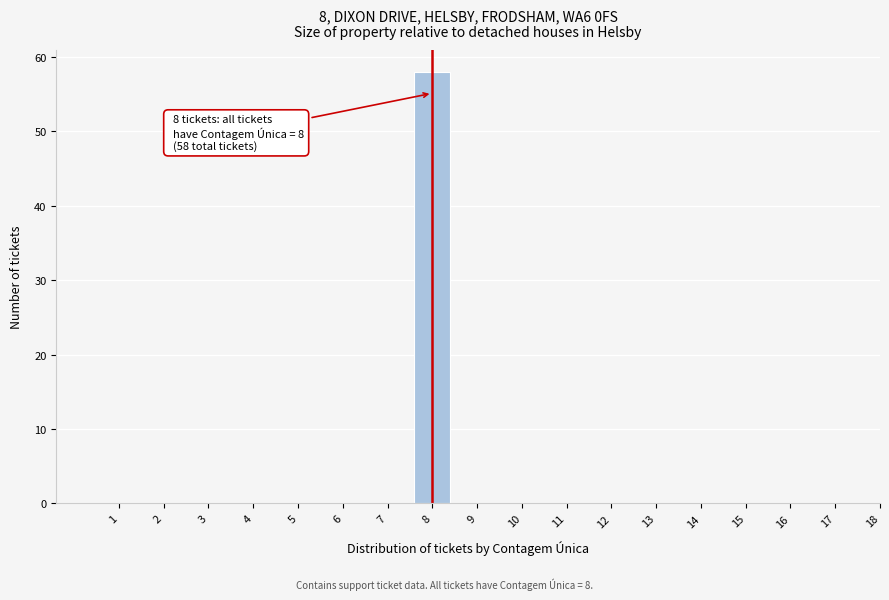

Reading right to left, extract all data points from this chart.

18=0	17=0	16=0	15=0	14=0	13=0	12=0	11=0	10=0	9=0	8=58	7=0	6=0	5=0	4=0	3=0	2=0	1=0